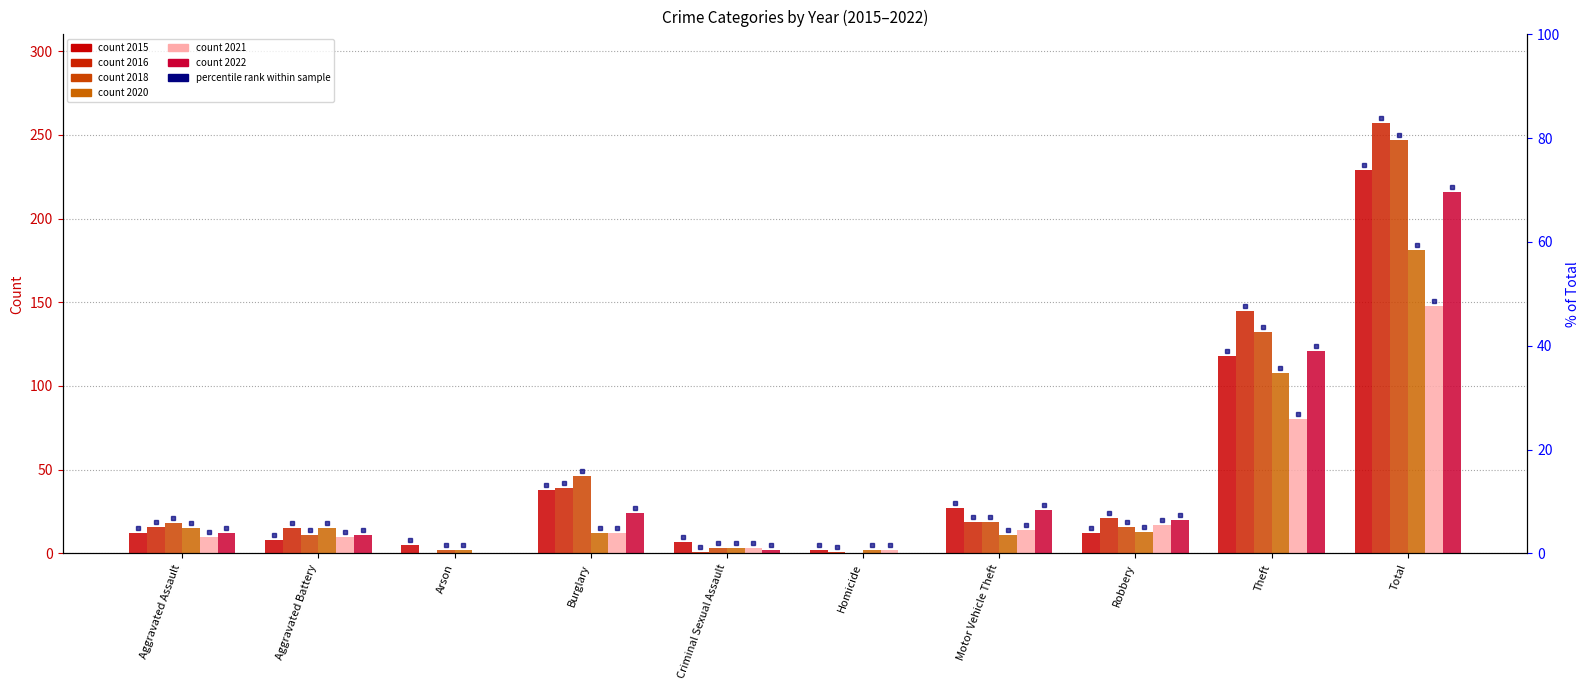

How many bars are there in each group?

6